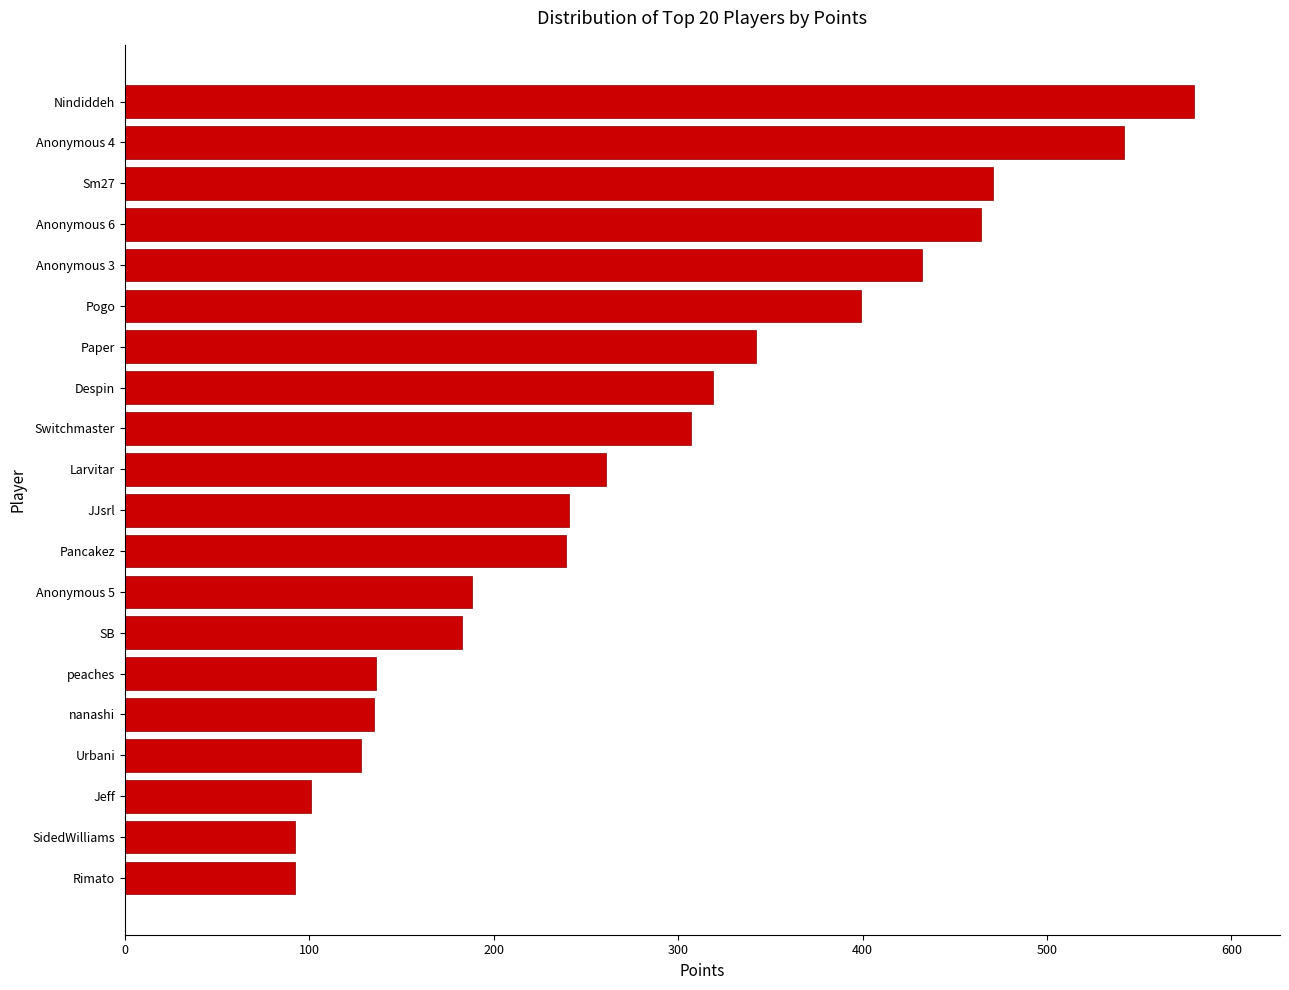

At which label is the value closest to 336?

Paper